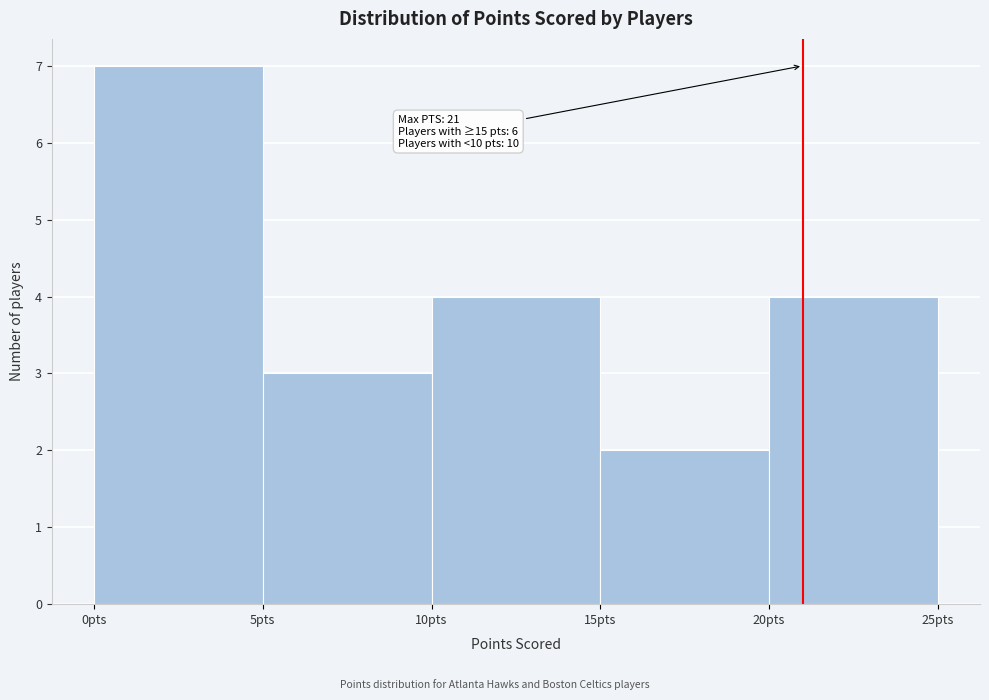

Which range on the x-axis has the tallest bar?

0 to 5